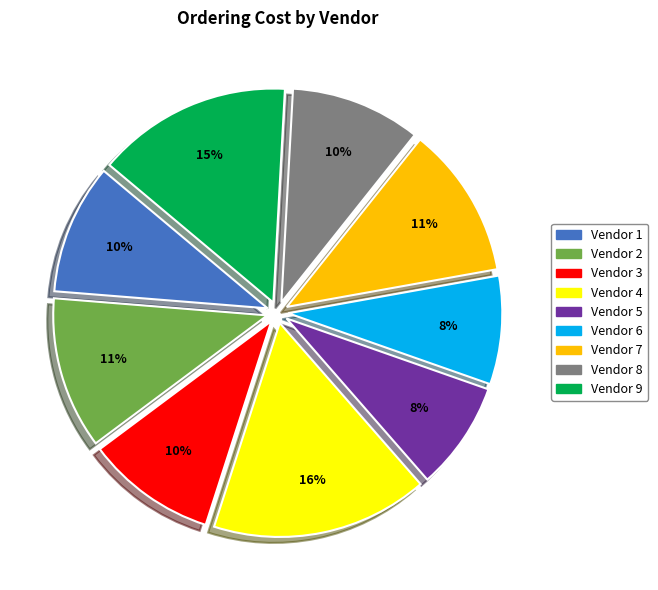

What is the ratio of the value at Vendor 3 to the value at Vendor 6?

1.2